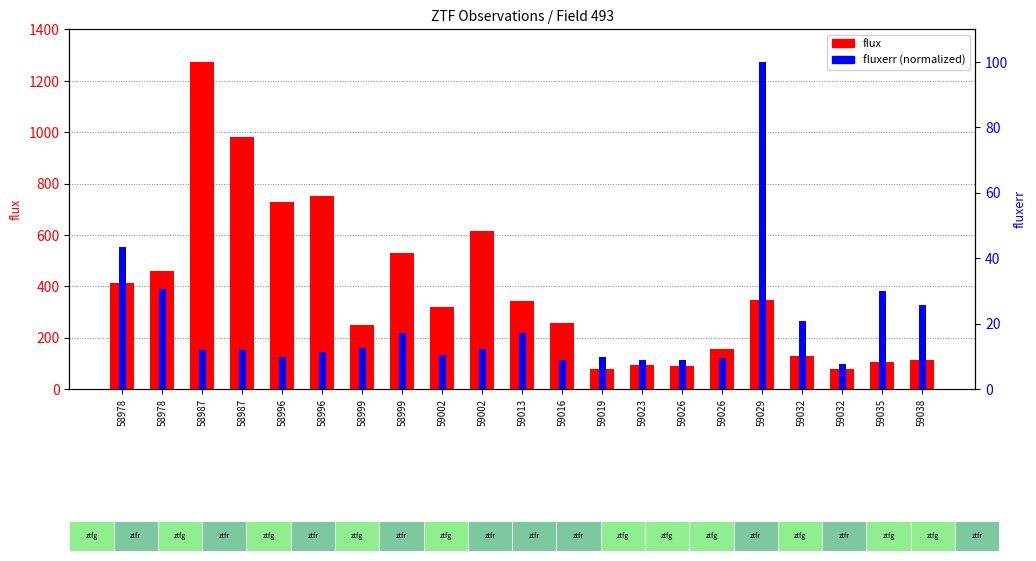

What is the difference between the second highest and minimum values in the flux series?

903.0